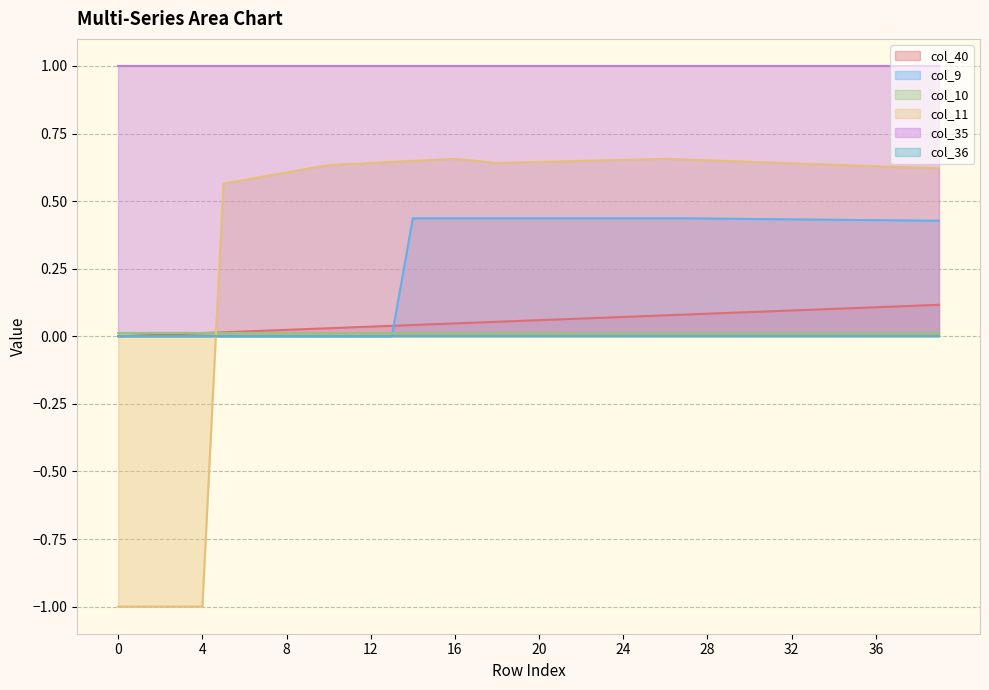

At how many categories does at least one series exceed 0?

40